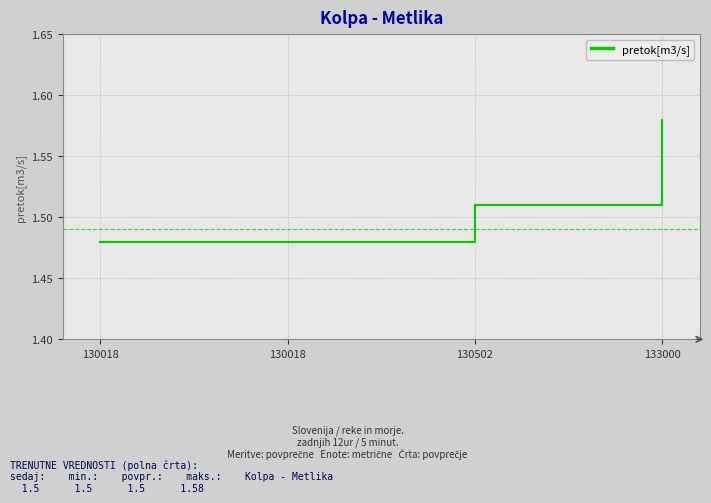

Reading left to right, transcribe all the data shown in this chart.

130018=1.5	130018=1.5	130502=1.5	133000=1.6